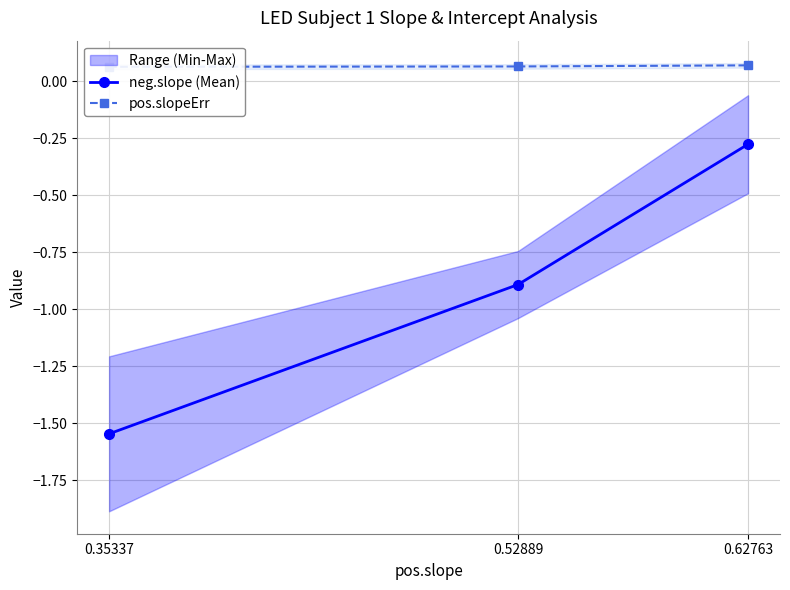

What is the approximate value of pos.slopeErr at 0.52889?

0.1